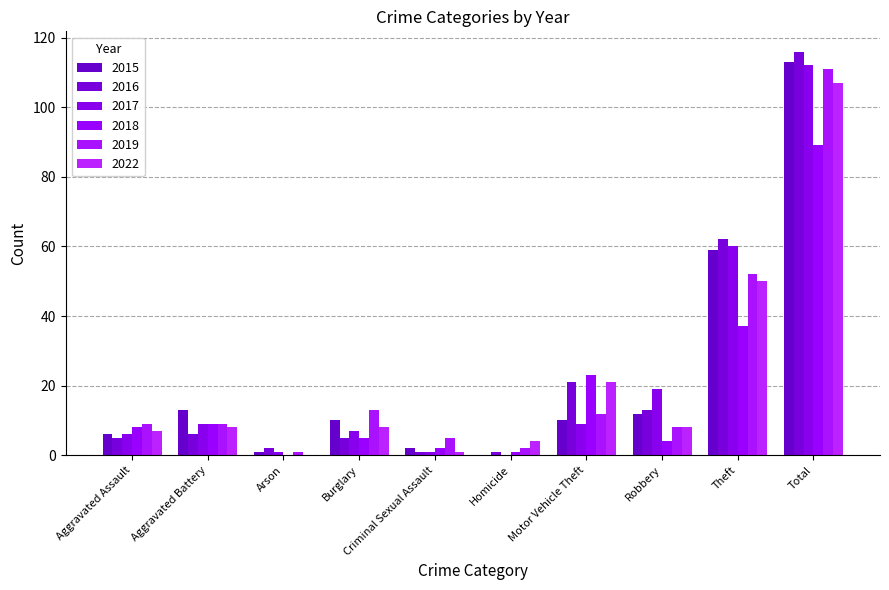

Reading right to left, list all the values displayed in this chart.

2015: 113	59	12	10	0	2	10	1	13	6
2016: 116	62	13	21	1	1	5	2	6	5
2017: 112	60	19	9	0	1	7	1	9	6
2018: 89	37	4	23	1	2	5	0	9	8
2019: 111	52	8	12	2	5	13	1	9	9
2022: 107	50	8	21	4	1	8	0	8	7